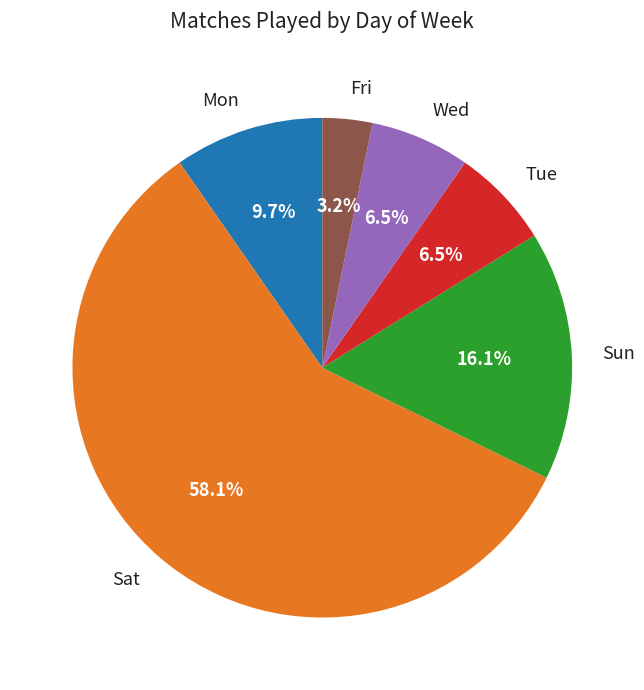

Which category has the smallest portion of the pie?

Fri